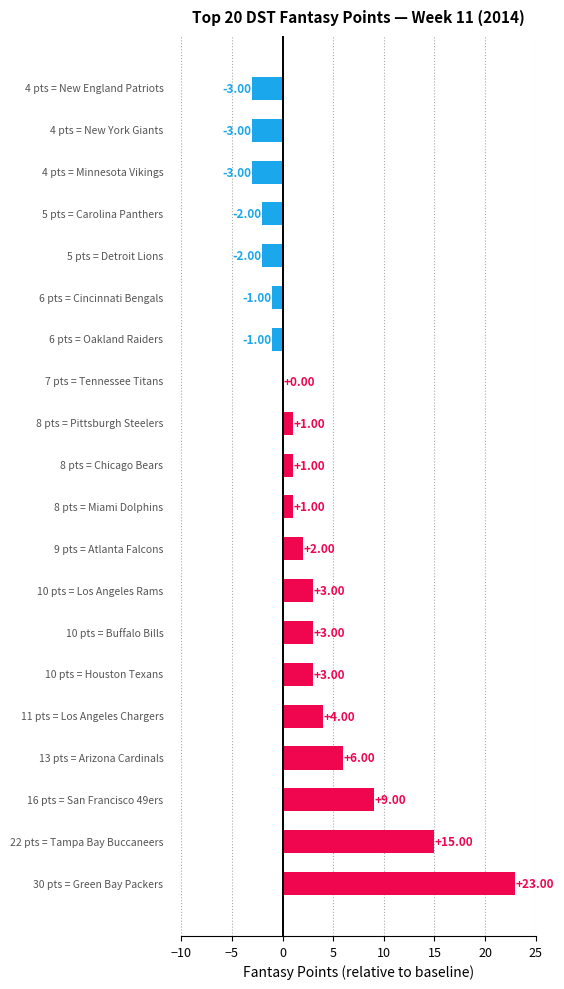

How many distinct data groups are displayed?

1